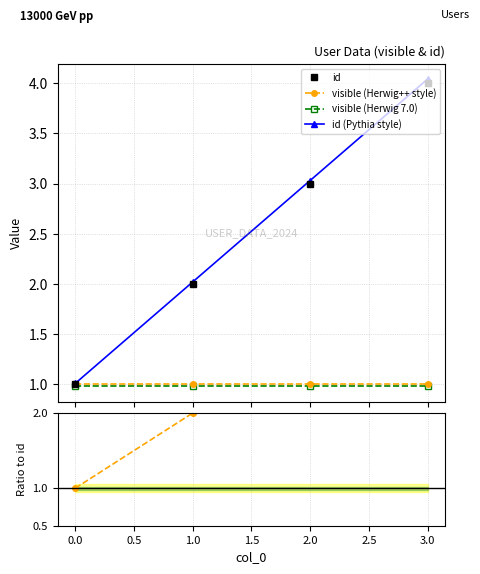

True or false: id (Pythia style) has more than 2 points higher than both neighbors.

False